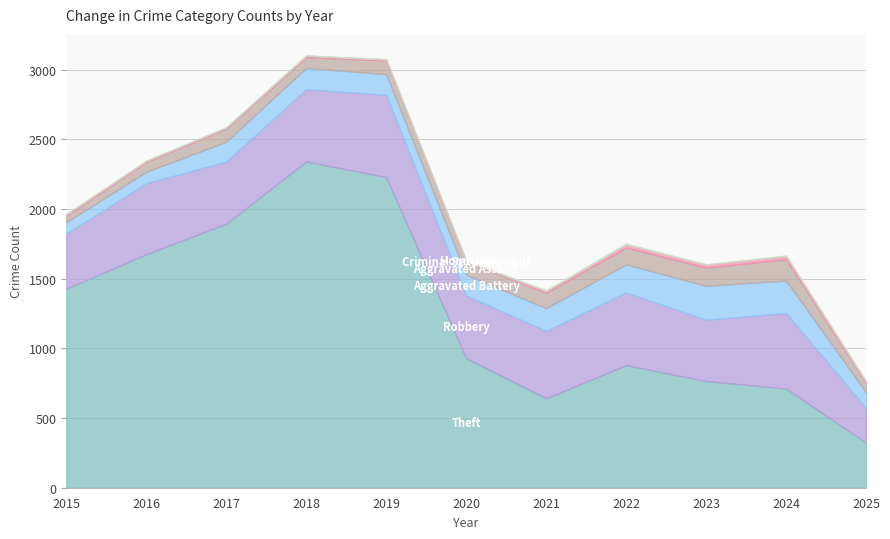

List the labels in order of Aggravated Assault value, largest first.

2024, 2023, 2022, 2021, 2019, 2017, 2020, 2018, 2016, 2025, 2015